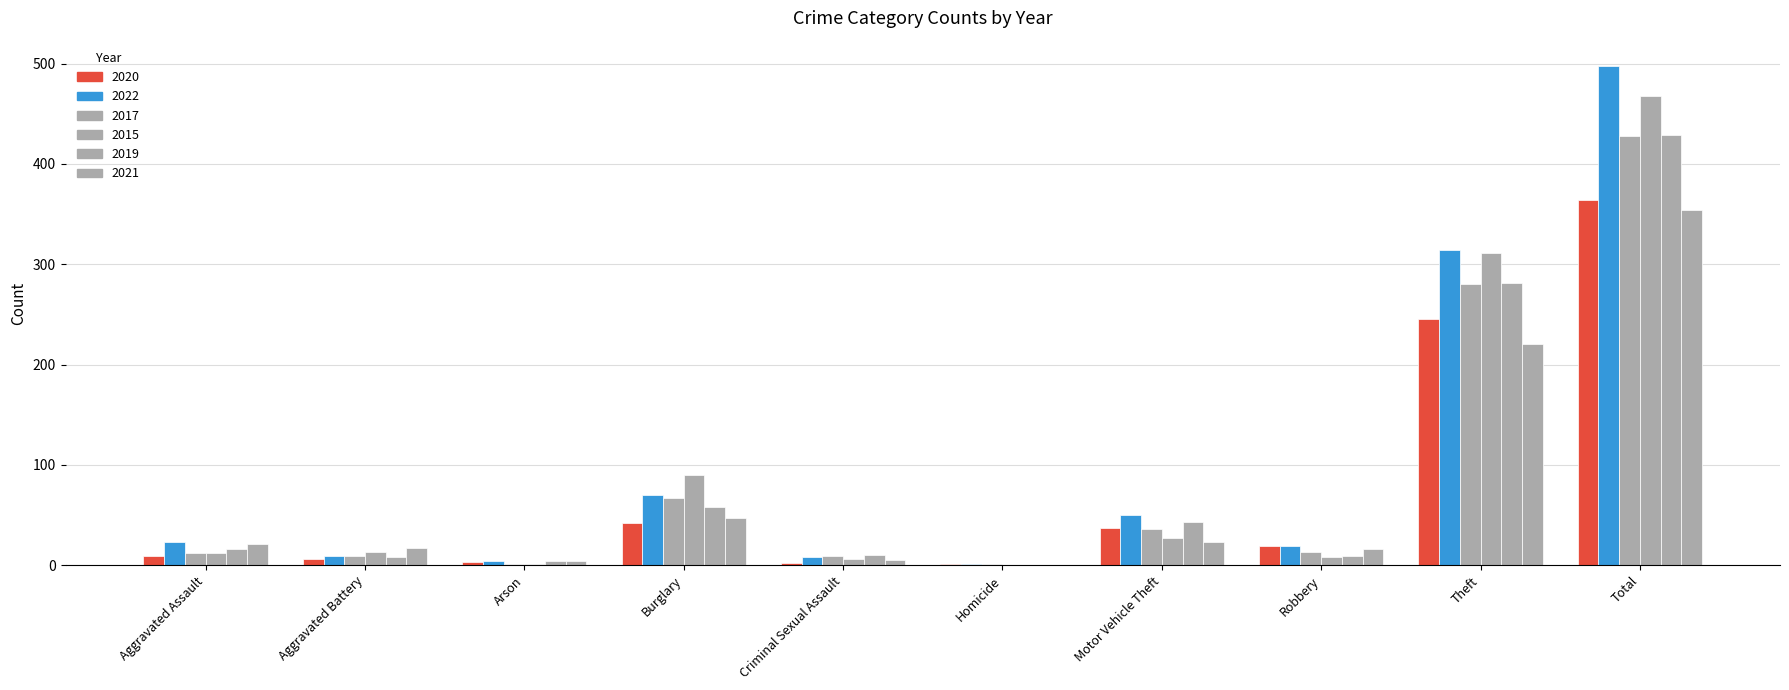

Does the chart contain stacked bars?

No